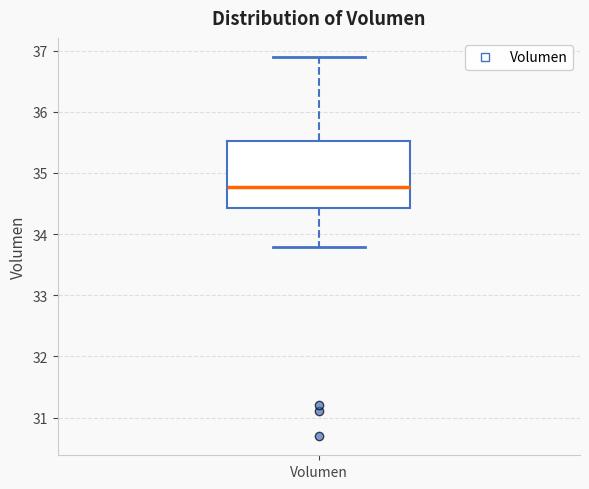

Where does the lower whisker of the box for Volumen end on the y-axis? The values are not printed on the chart, so give them approximately, as read against the axis.

33.8